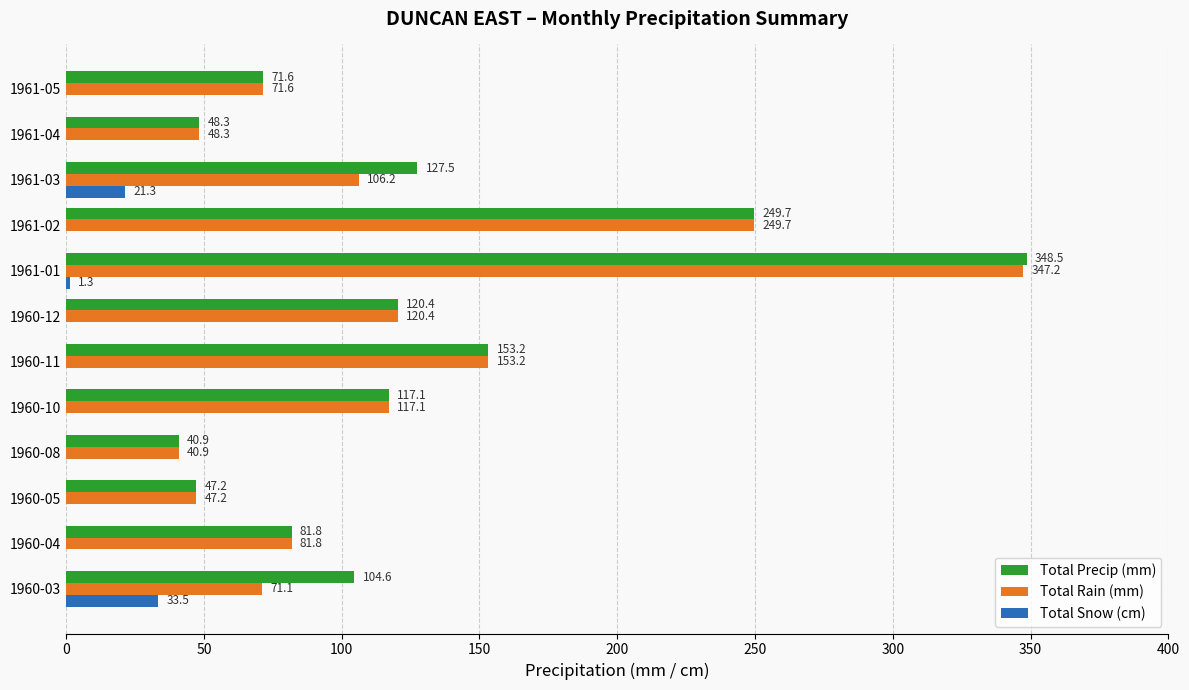

What is the sum of the Total Rain (mm) values at 1960-04 and 1961-05?

153.4